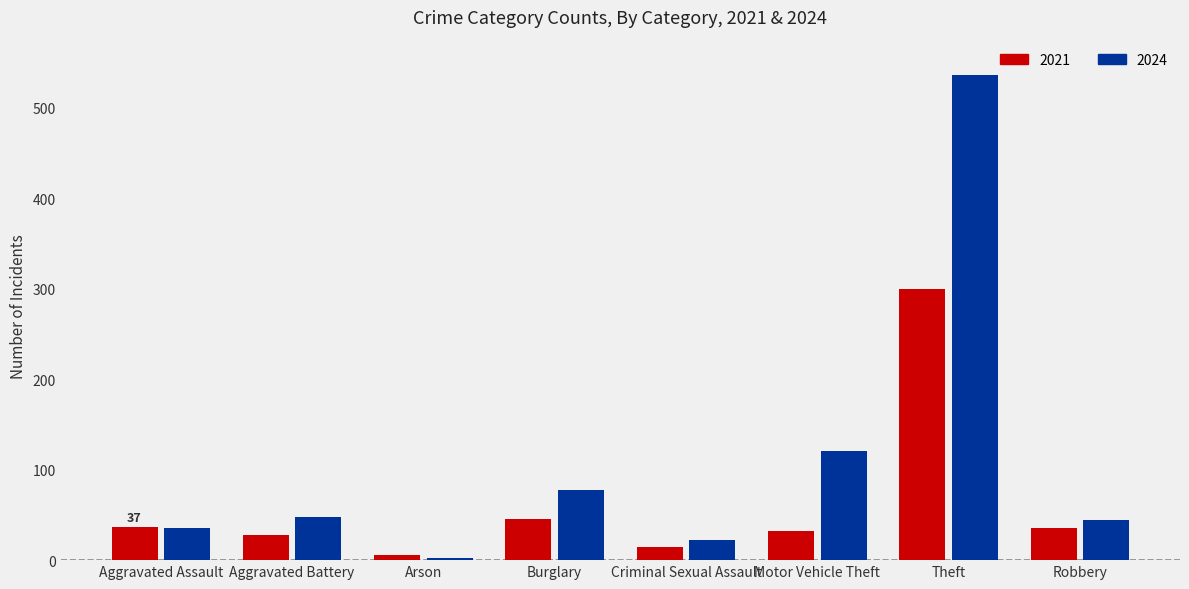

What is the label of the 5th bar from the left?

Criminal Sexual Assault